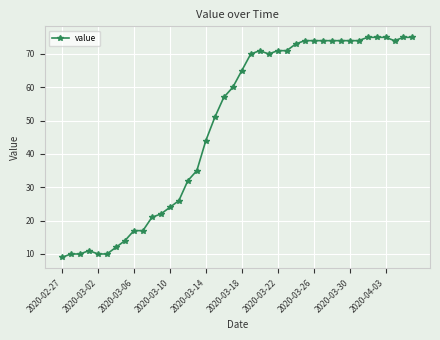

What is the value of the 30th point from the left?

74